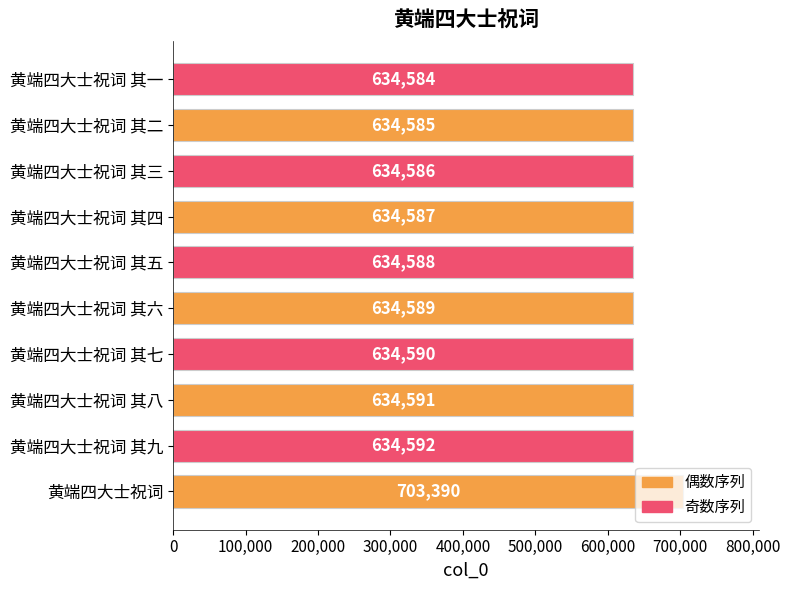

How many distinct data groups are displayed?

1